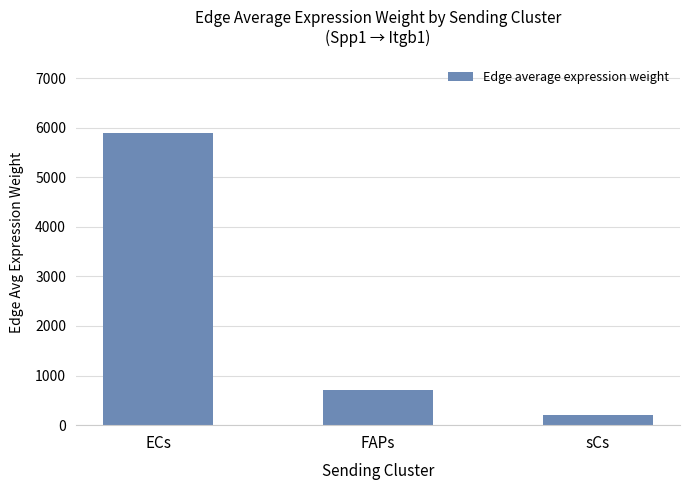

At which category does the chart reach its minimum across all series?

sCs